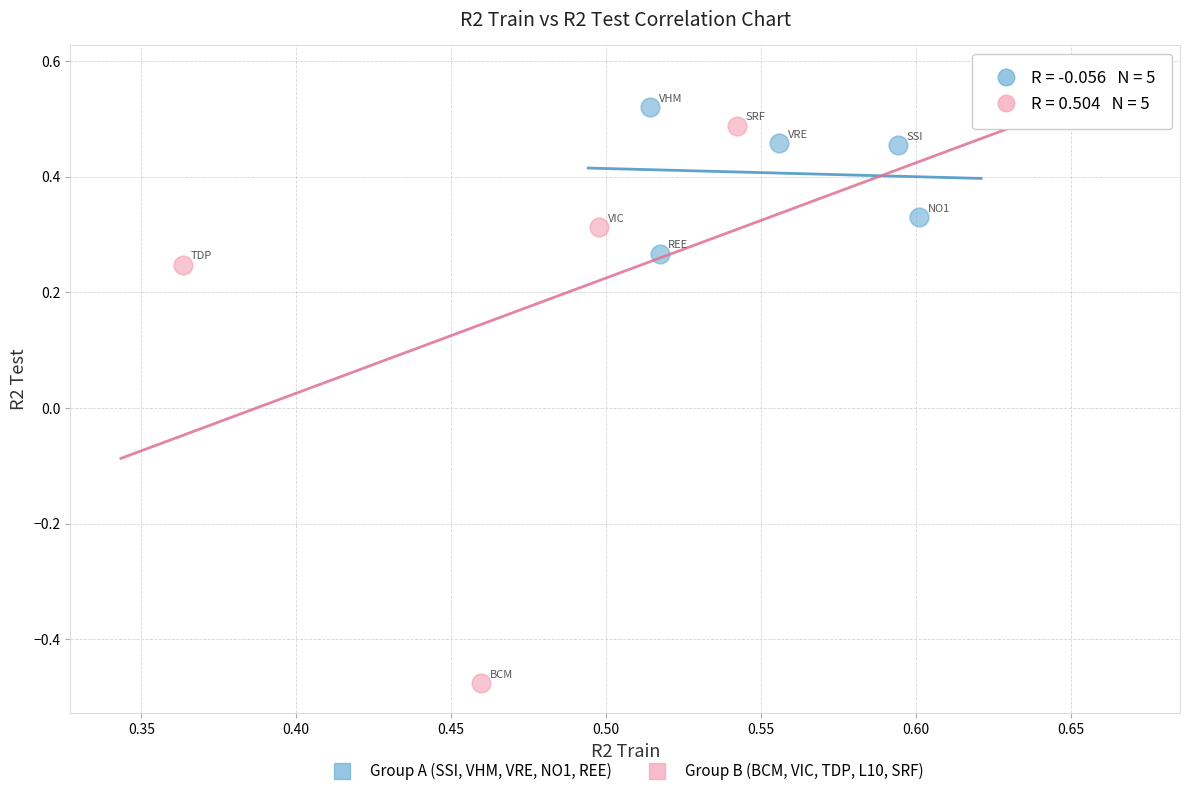

Which series contains the highest Y value?

Group B (BCM, VIC, TDP, L10, SRF)